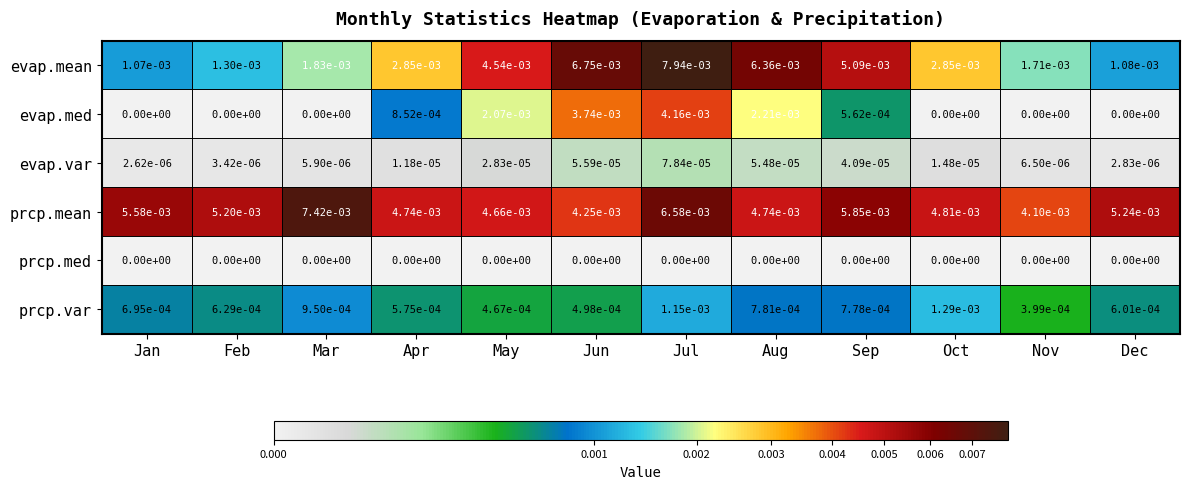

List the series in order of their peak value, lowest first.

prcp.med, evap.var, prcp.var, evap.med, prcp.mean, evap.mean